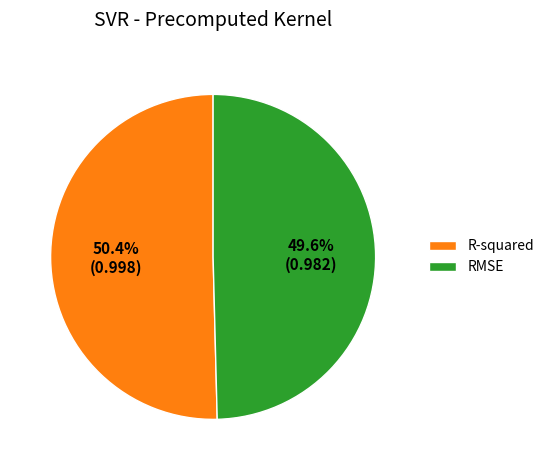

What is the largest slice in the pie chart?

R-squared